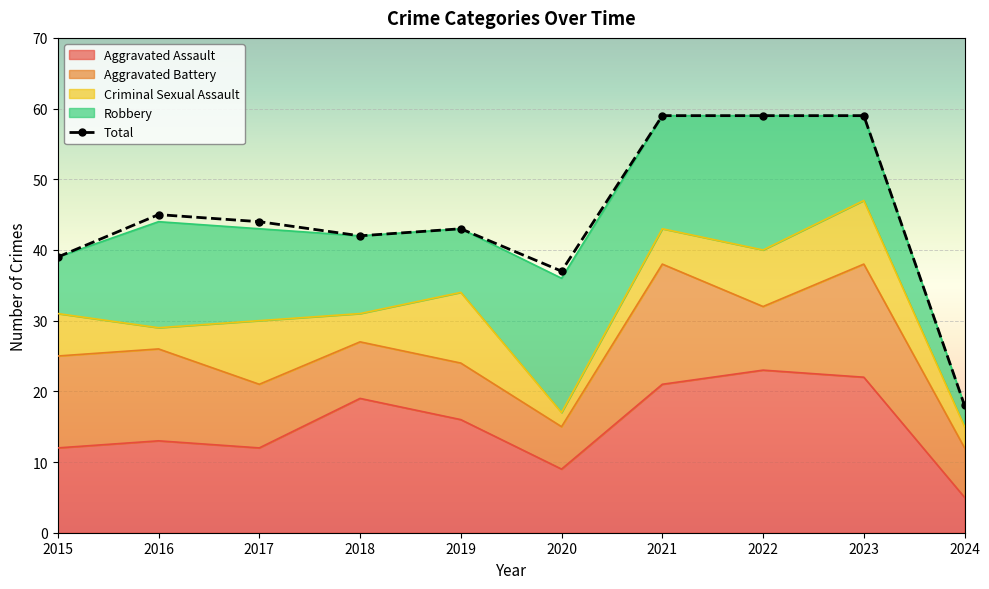

How many lines are shown in the chart?

1